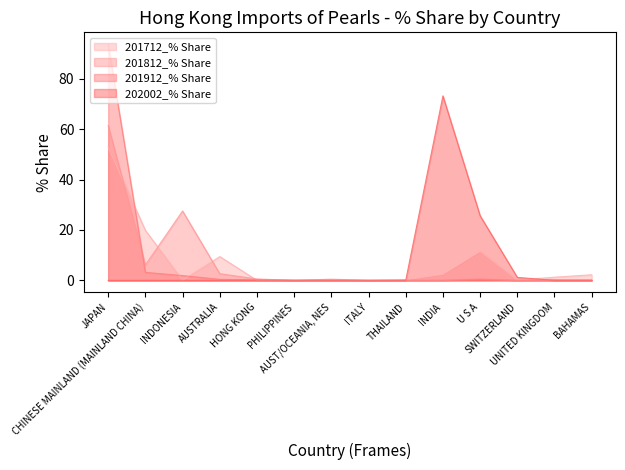

True or false: 202002_% Share and 201912_% Share intersect in this chart.

False